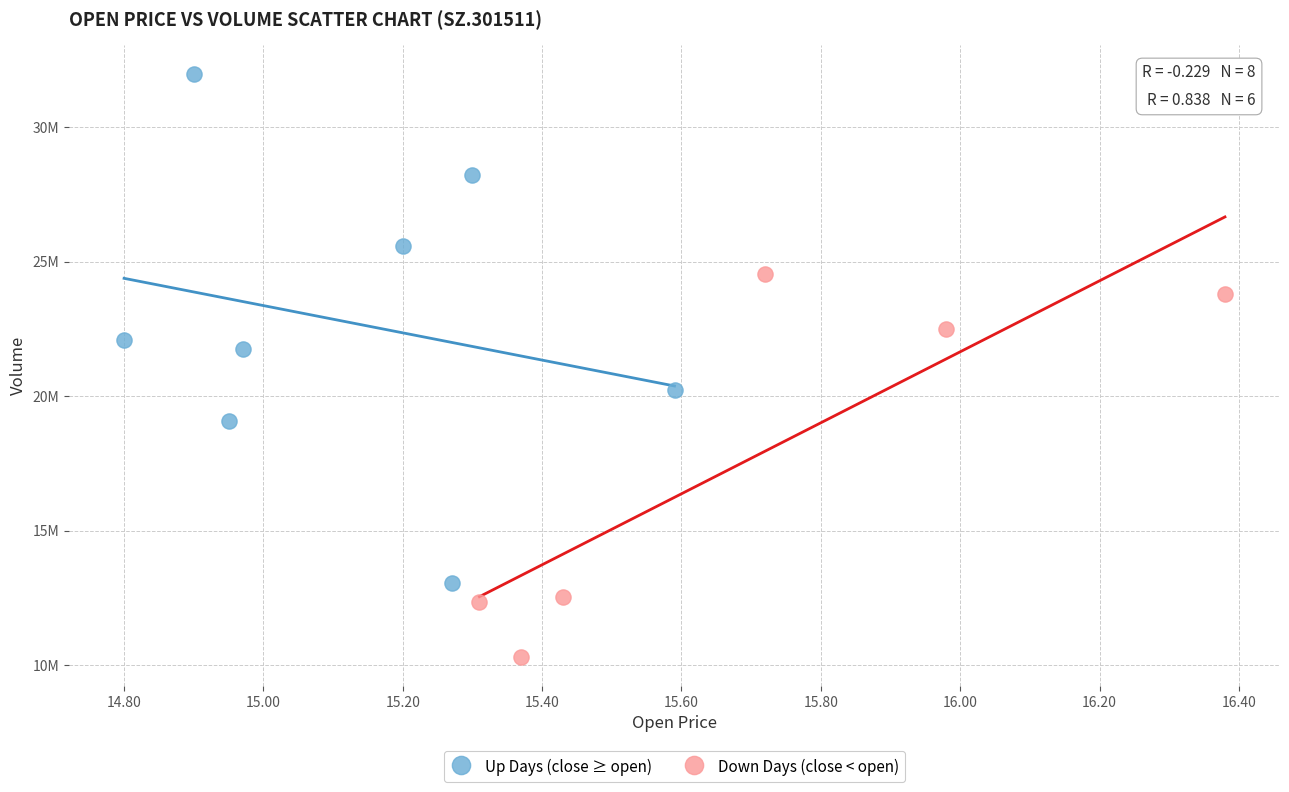

Which series reaches the minimum Y coordinate?

Down Days (close < open)